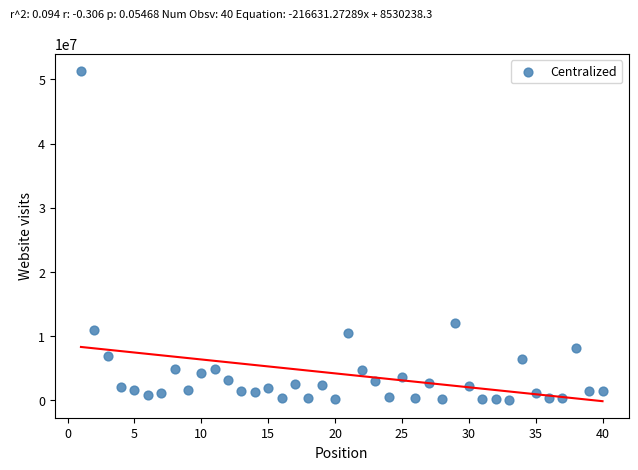

What Y value in the scatter plot is closest to 25708427?

11990000